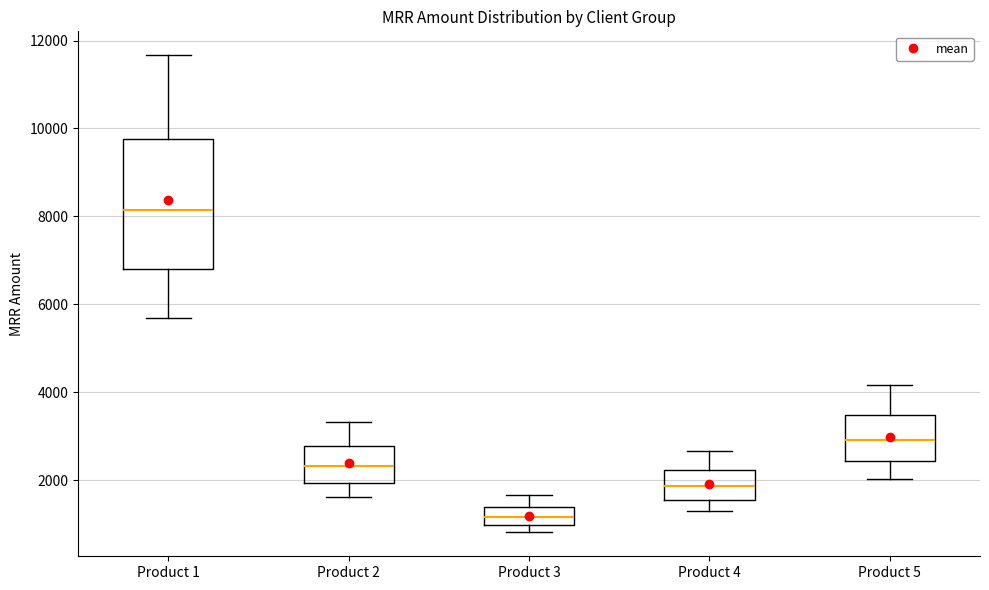

Reading left to right, transcribe this box plot: for each box, give where its median line is, the range the box spans, and where its two whiskers end, as read against the y-axis. The values are not printed on the chart, so give them approximately, as read against the axis.

Product 1: median 8200, box 6800 to 9800, whiskers 5600 to 11600
Product 2: median 2400, box 2000 to 2800, whiskers 1600 to 3400
Product 3: median 1200, box 1000 to 1400, whiskers 800 to 1600
Product 4: median 1800, box 1600 to 2200, whiskers 1400 to 2600
Product 5: median 3000, box 2400 to 3400, whiskers 2000 to 4200